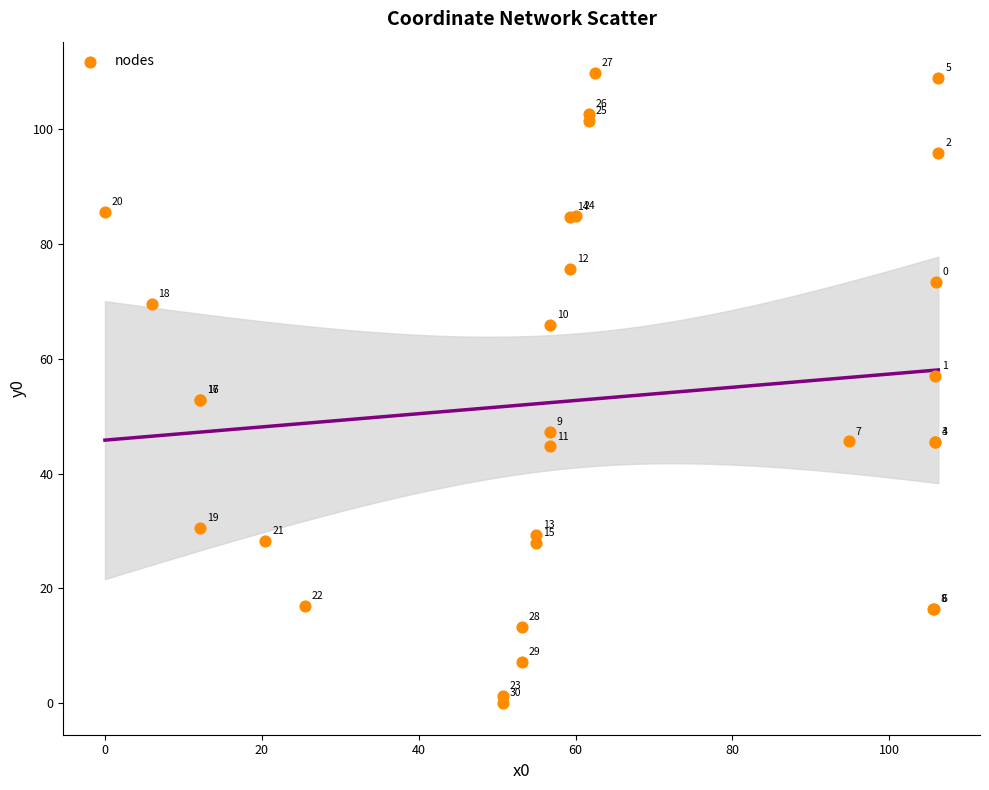

What Y value in the scatter plot is closest to 54?

52.9